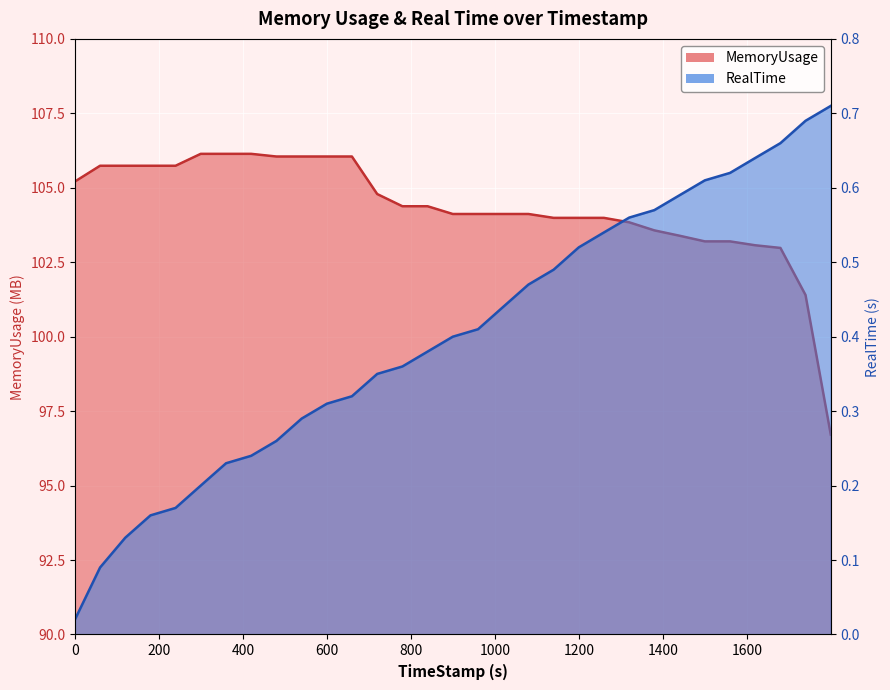

Between 899.8 and 1739.74, which series saw the biggest shift?

MemoryUsage